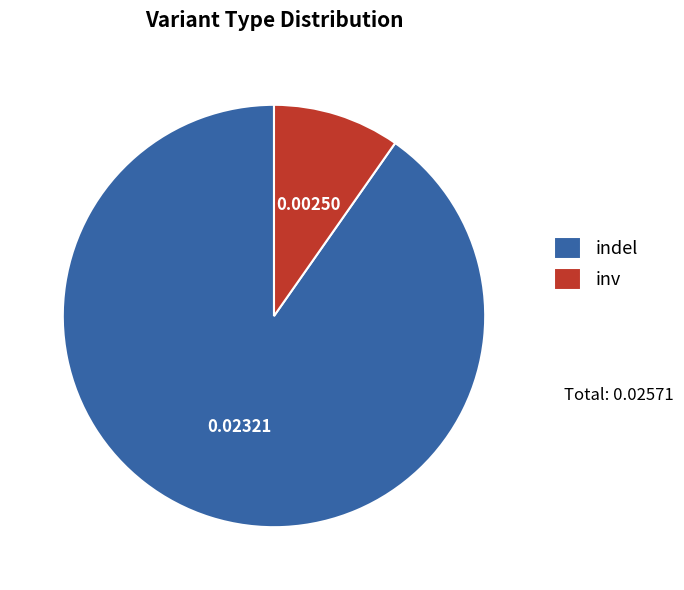

Which has a higher value, inv or indel?

indel